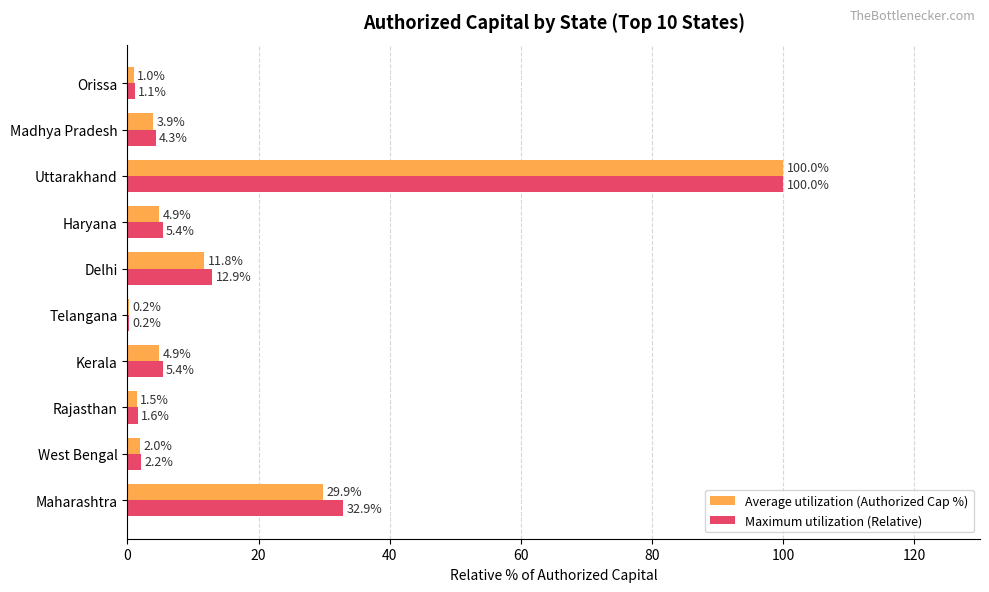

Which category has the highest value in the Maximum utilization (Relative) series?

Uttarakhand